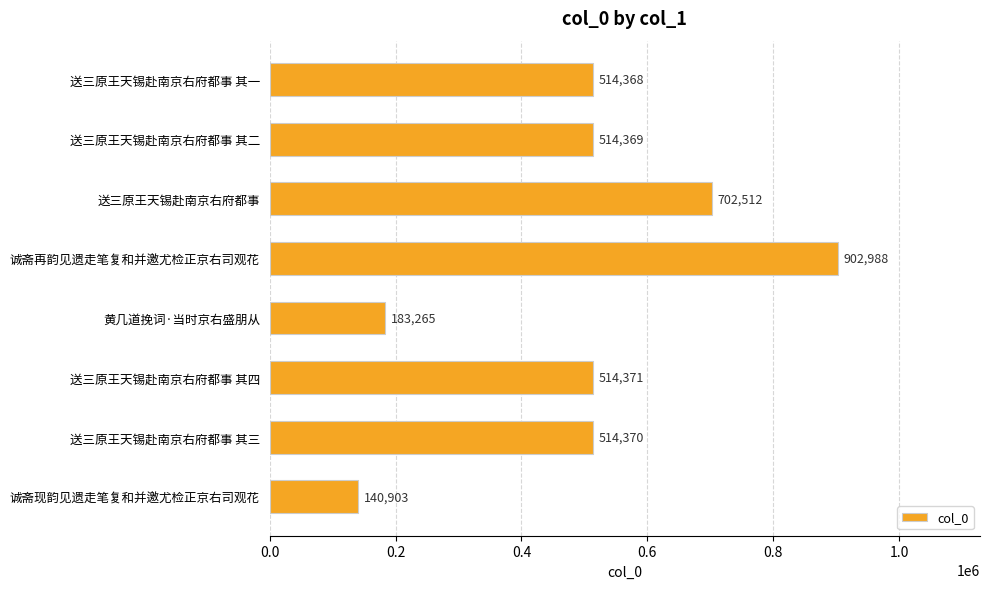

What is the smallest value displayed?

140903